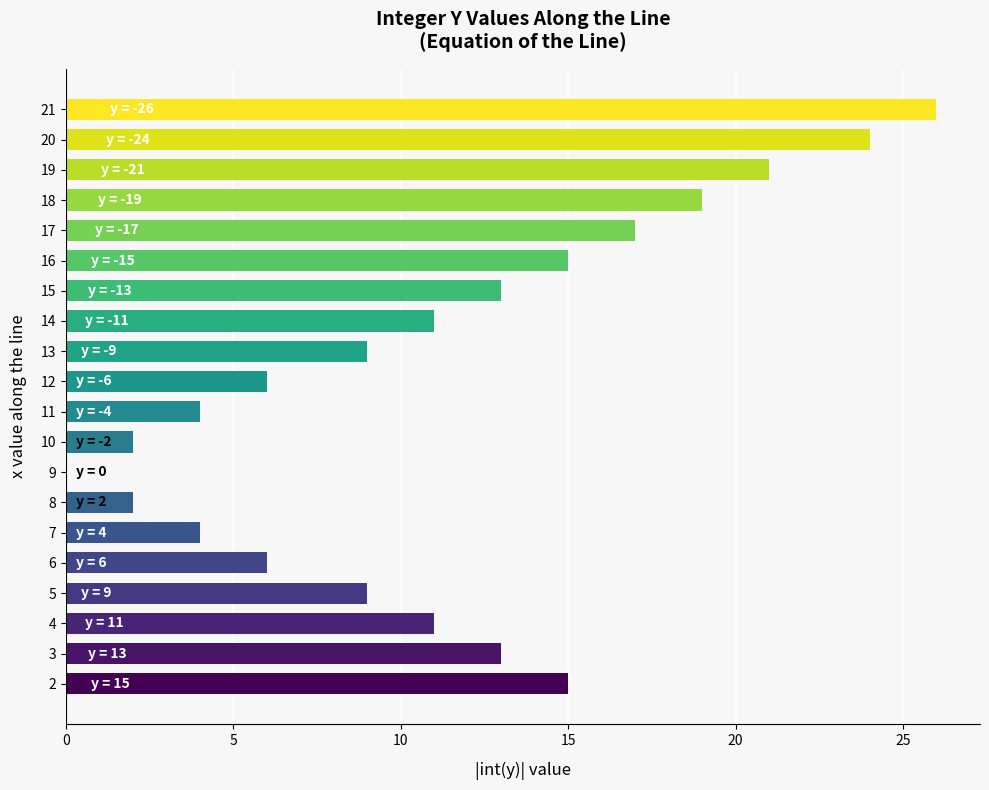

How many positive values are there?

19